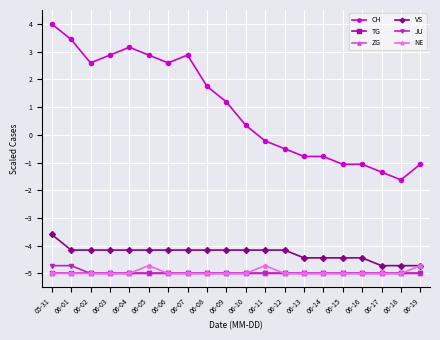

What is the sum of all ZG values?

-100.0